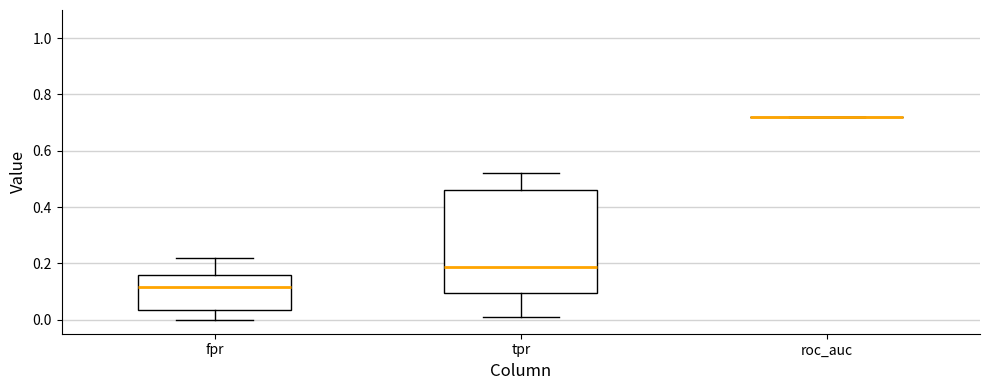

Reading left to right, transcribe this box plot: for each box, give where its median line is, the range the box spans, and where its two whiskers end, as read against the y-axis. The values are not printed on the chart, so give them approximately, as read against the axis.

fpr: median 0.12, box 0.04 to 0.16, whiskers 0.00 to 0.22
tpr: median 0.18, box 0.10 to 0.46, whiskers 0.02 to 0.52
roc_auc: box collapsed to a line at 0.72, whiskers 0.72 to 0.72